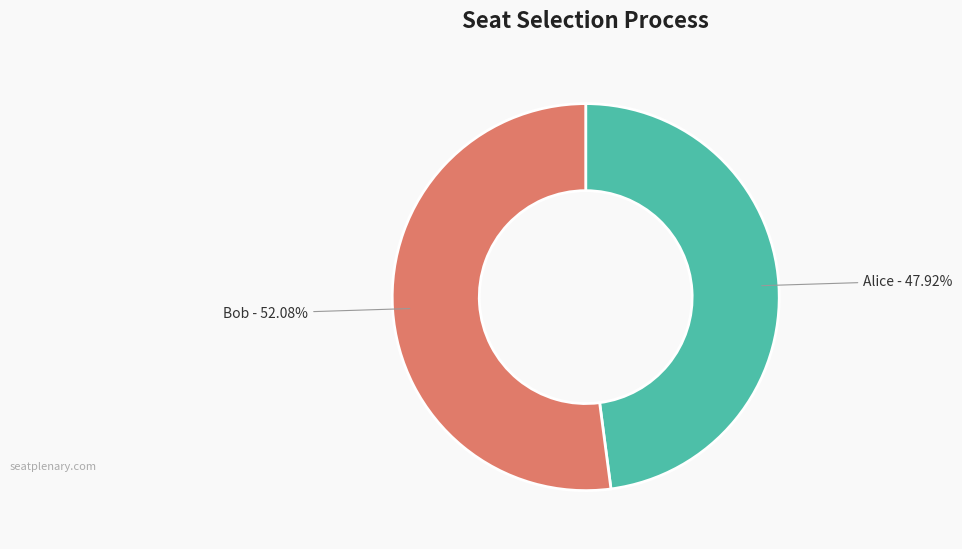

Is there any slice that represents more than half of the pie?

Yes